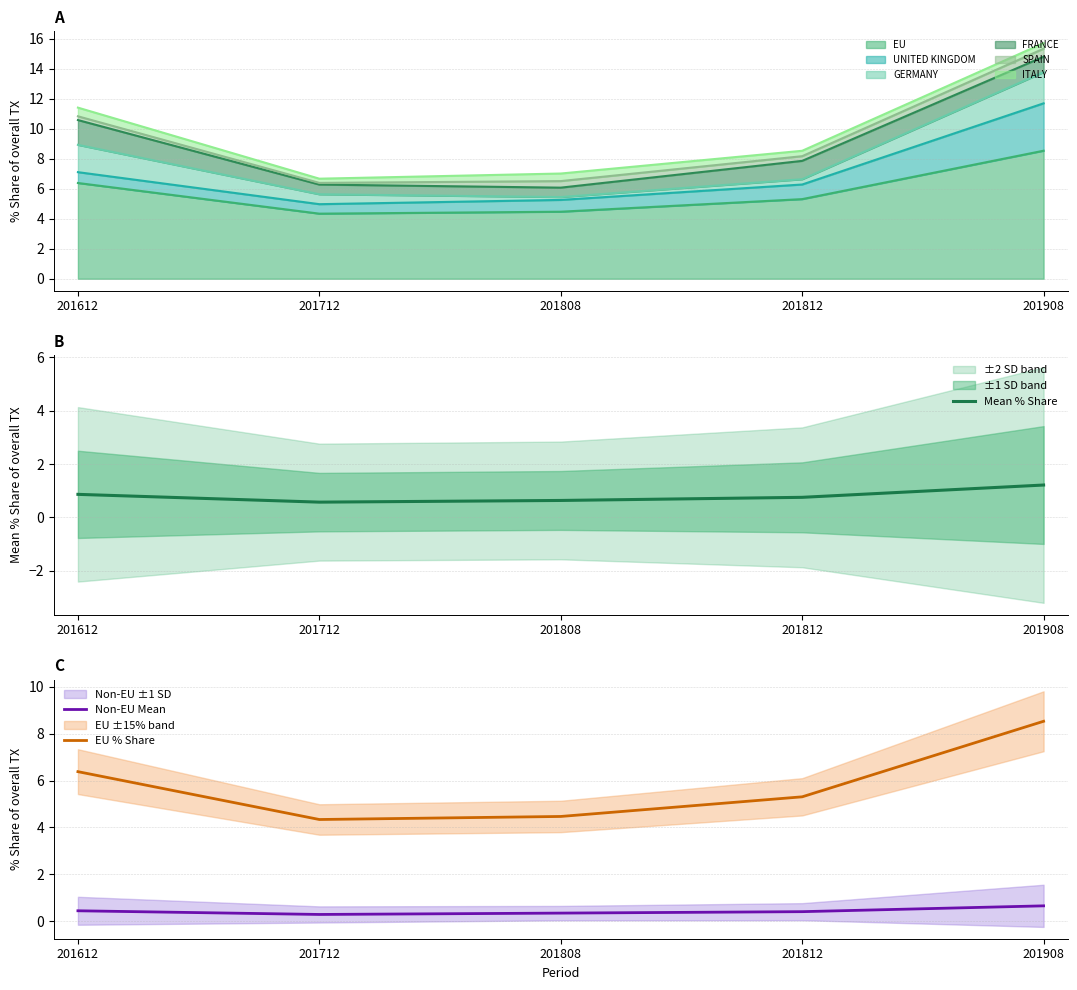

Which series has the widest spread of values?

EU % Share